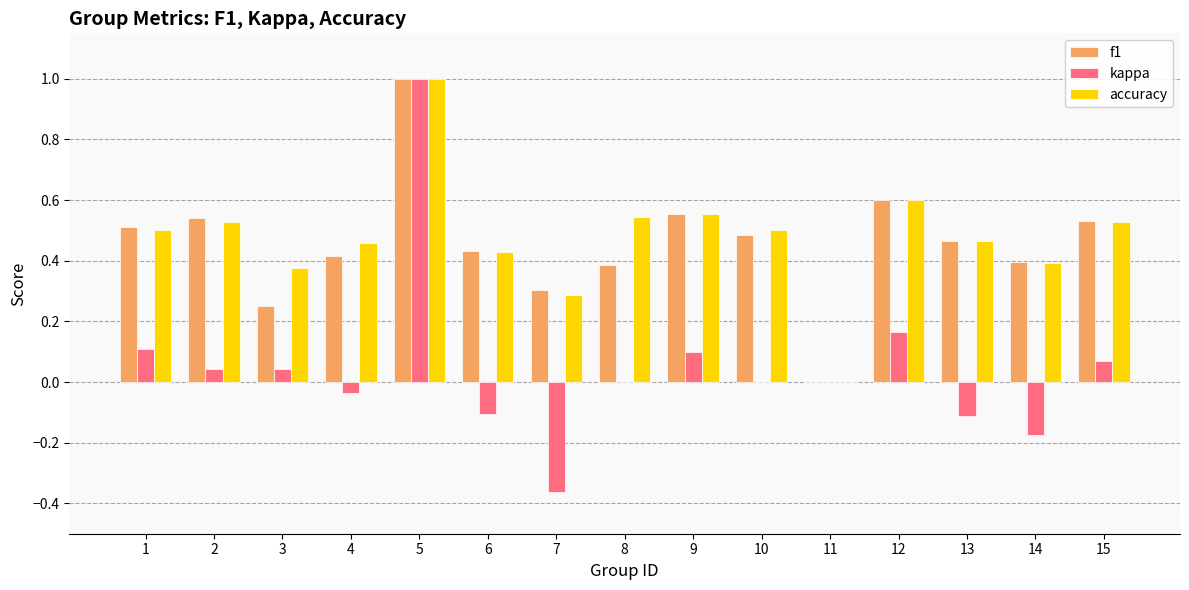

Is it true that accuracy equals 0.4 at 7?

False